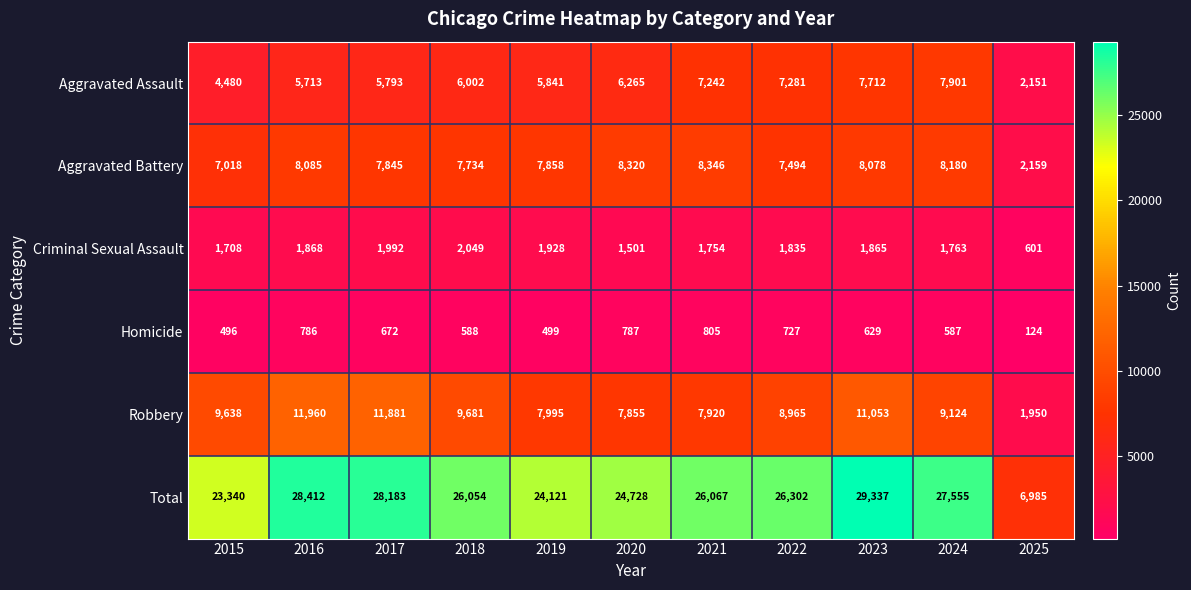

At how many categories does at least one series exceed 273?

11